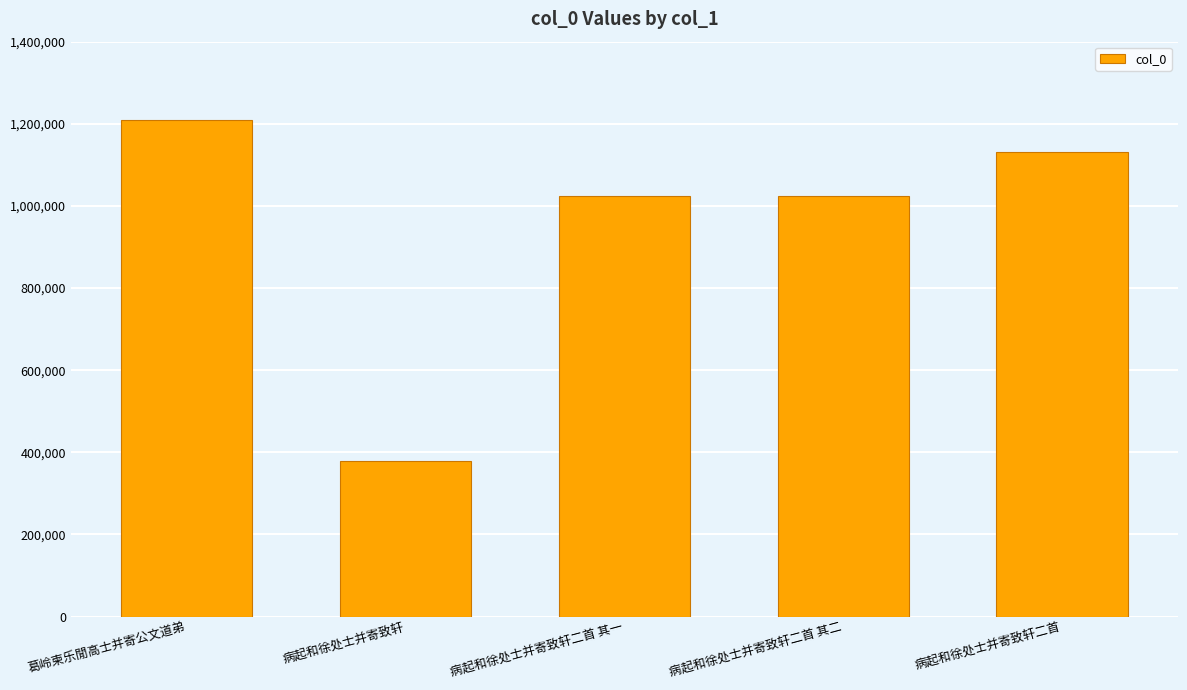

What is the sum of all values?

4765804